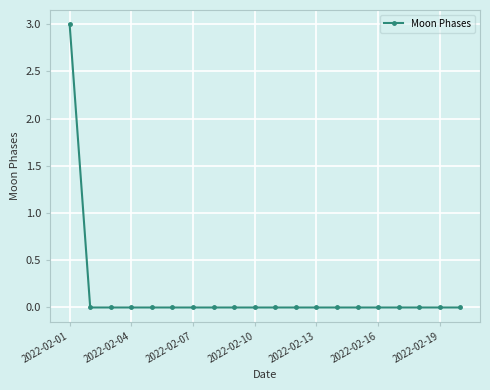

What is the greatest value displayed?

3